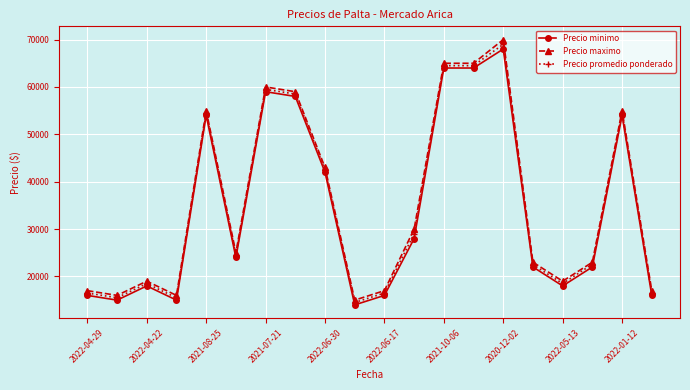

What is the smallest value displayed?

14000